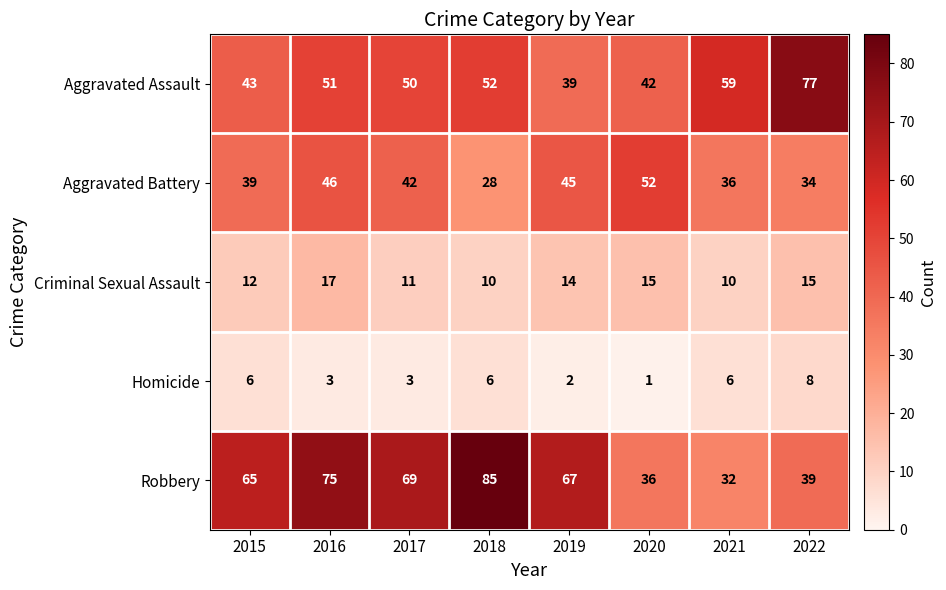

Rank the series by their maximum value, from lowest to highest.

Homicide, Criminal Sexual Assault, Aggravated Battery, Aggravated Assault, Robbery